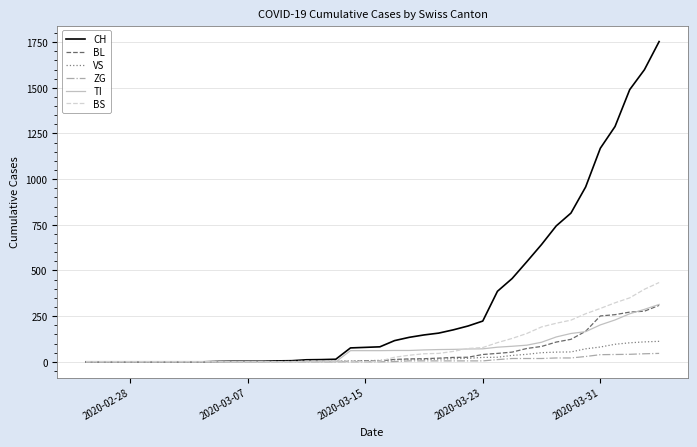

Which series has the largest total across all categories?

CH